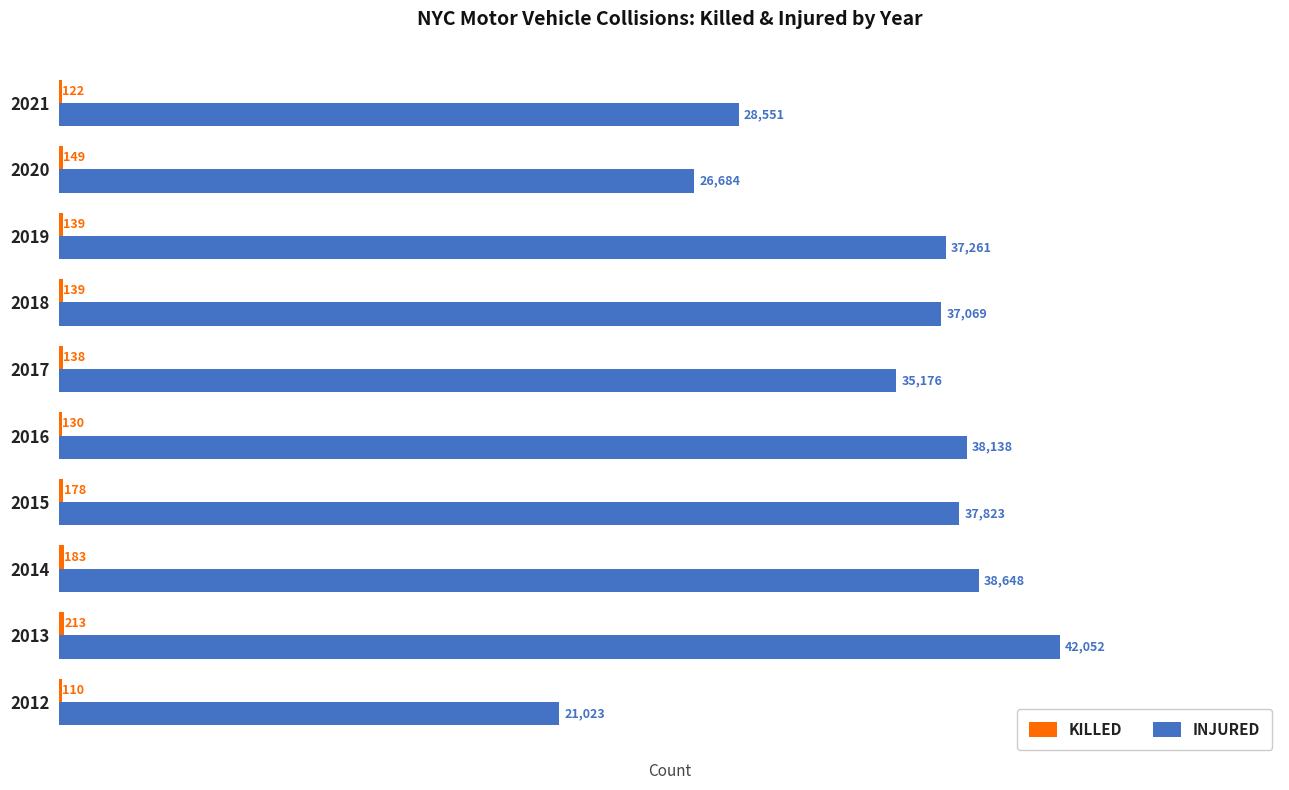

True or false: INJURED has a value of 60111 at 2013.

False